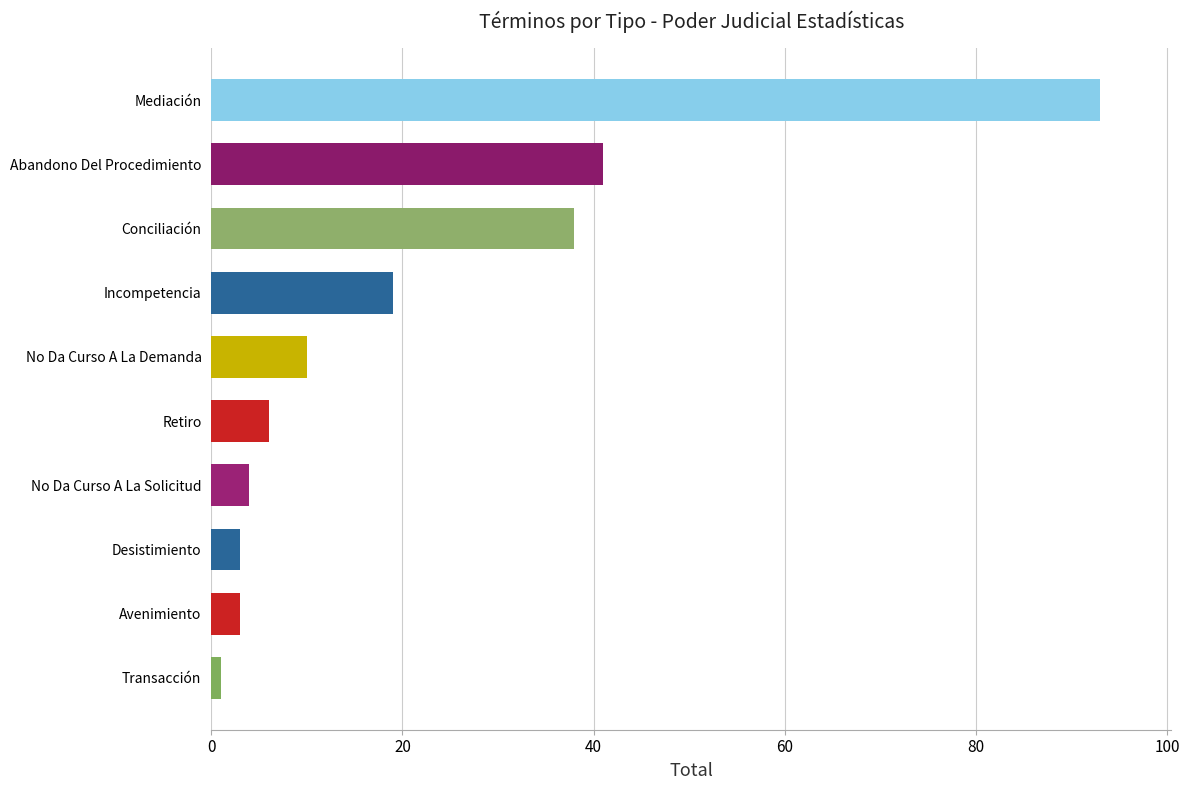

Approximately how many times larger is the value at No Da Curso A La Demanda compared to Abandono Del Procedimiento?

0.2